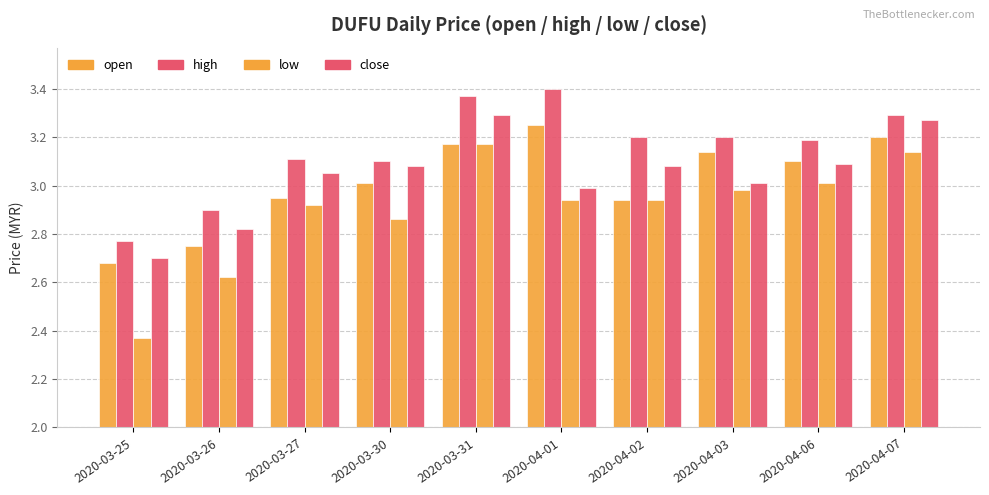

Reading left to right, extract all data points from this chart.

open: 2020-03-25=2.7	2020-03-26=2.8	2020-03-27=3.0	2020-03-30=3.0	2020-03-31=3.2	2020-04-01=3.2	2020-04-02=2.9	2020-04-03=3.1	2020-04-06=3.1	2020-04-07=3.2
high: 2020-03-25=2.8	2020-03-26=2.9	2020-03-27=3.1	2020-03-30=3.1	2020-03-31=3.4	2020-04-01=3.4	2020-04-02=3.2	2020-04-03=3.2	2020-04-06=3.2	2020-04-07=3.3
low: 2020-03-25=2.4	2020-03-26=2.6	2020-03-27=2.9	2020-03-30=2.9	2020-03-31=3.2	2020-04-01=2.9	2020-04-02=2.9	2020-04-03=3.0	2020-04-06=3.0	2020-04-07=3.1
close: 2020-03-25=2.7	2020-03-26=2.8	2020-03-27=3.0	2020-03-30=3.1	2020-03-31=3.3	2020-04-01=3.0	2020-04-02=3.1	2020-04-03=3.0	2020-04-06=3.1	2020-04-07=3.3